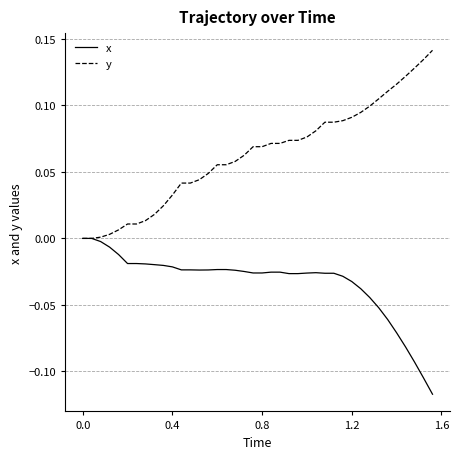

What is the sum of all x values?

-1.3